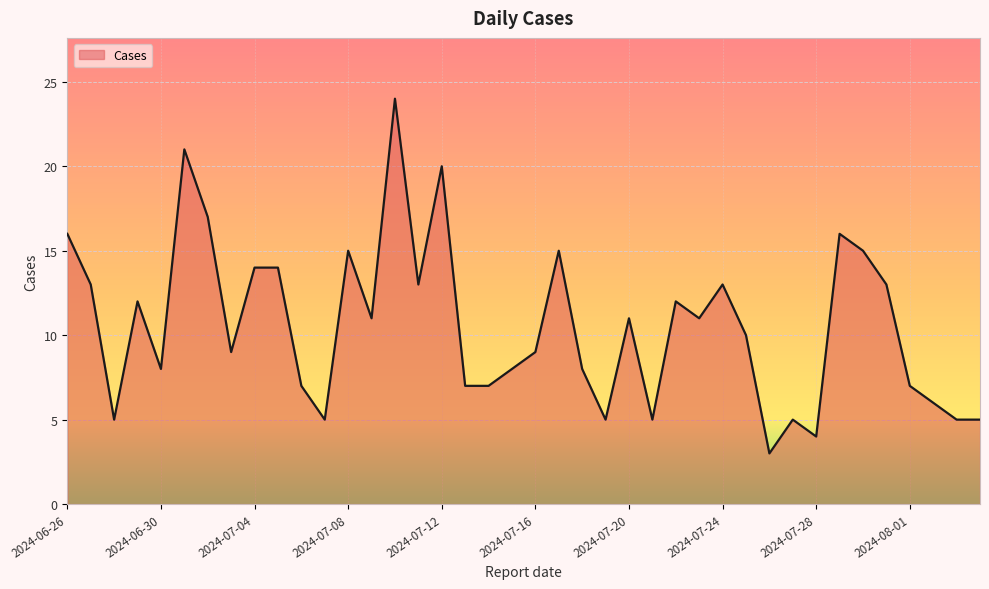

What is the difference between the second highest and minimum values?

18